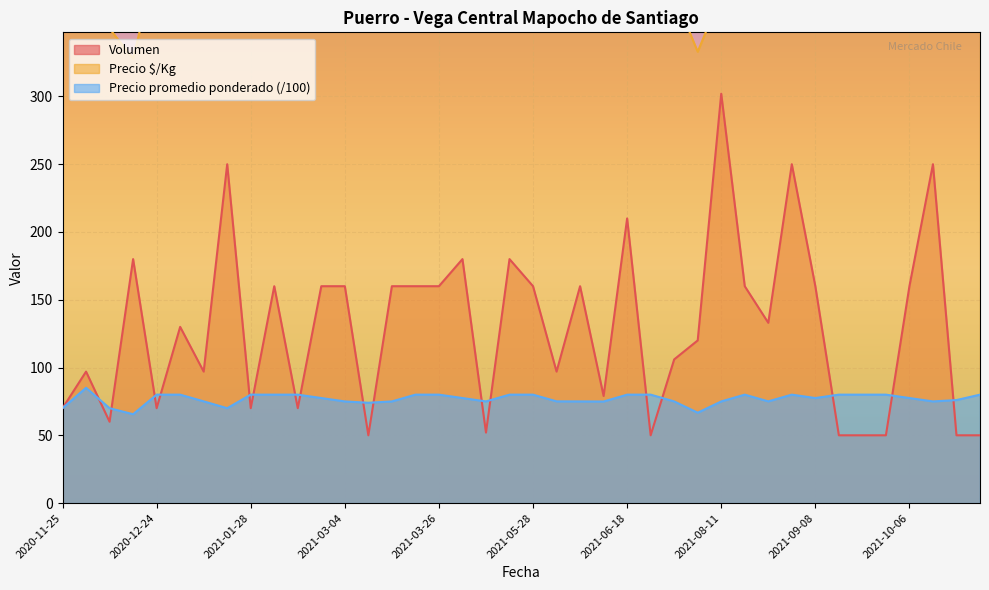

True or false: Volumen has a value of 160.0 at 2021-03-04.

True